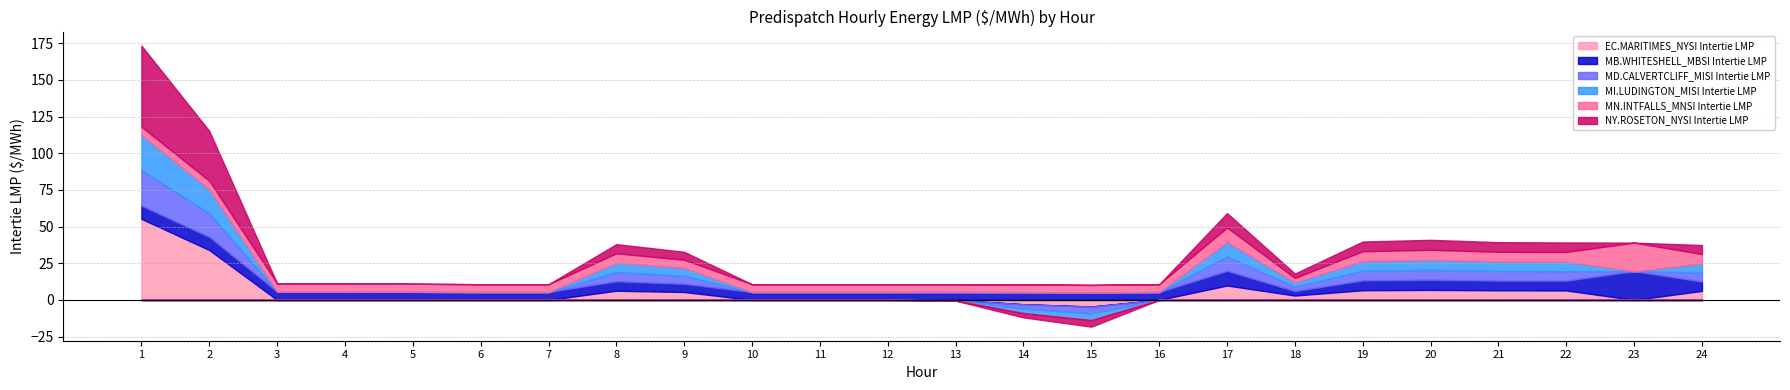

What is the value of the MI.LUDINGTON_MISI Intertie LMP point at the 14th from the left?

-3.0